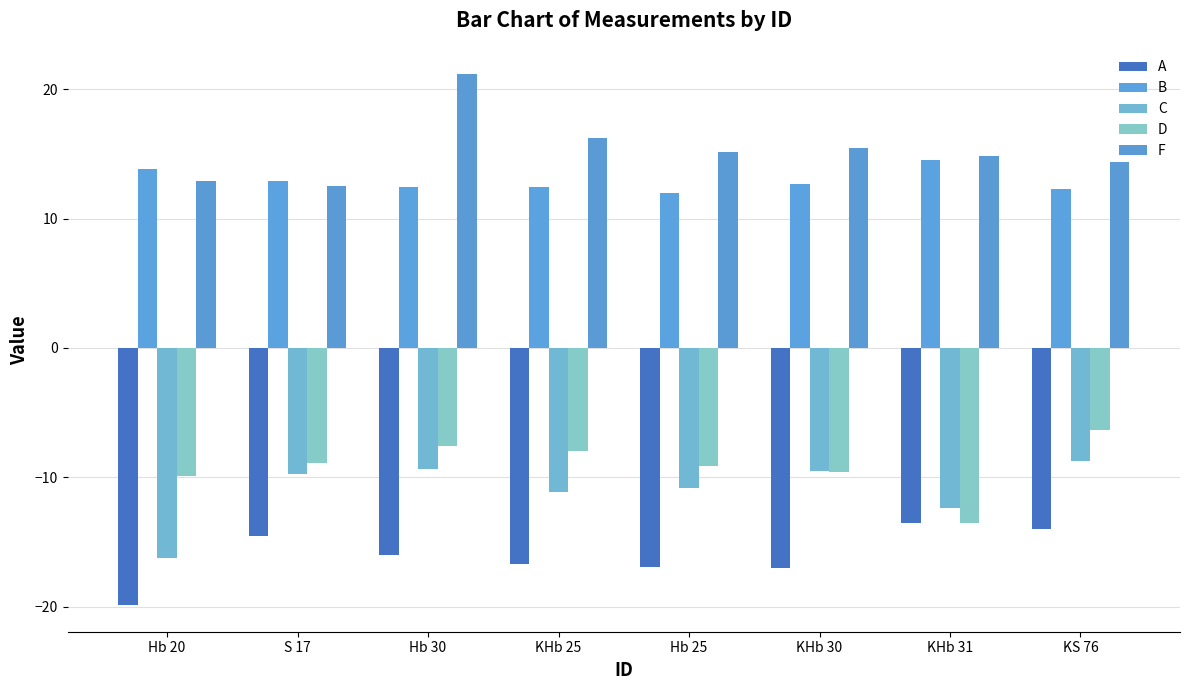

What is the total value across all series at Hb 30?

0.7